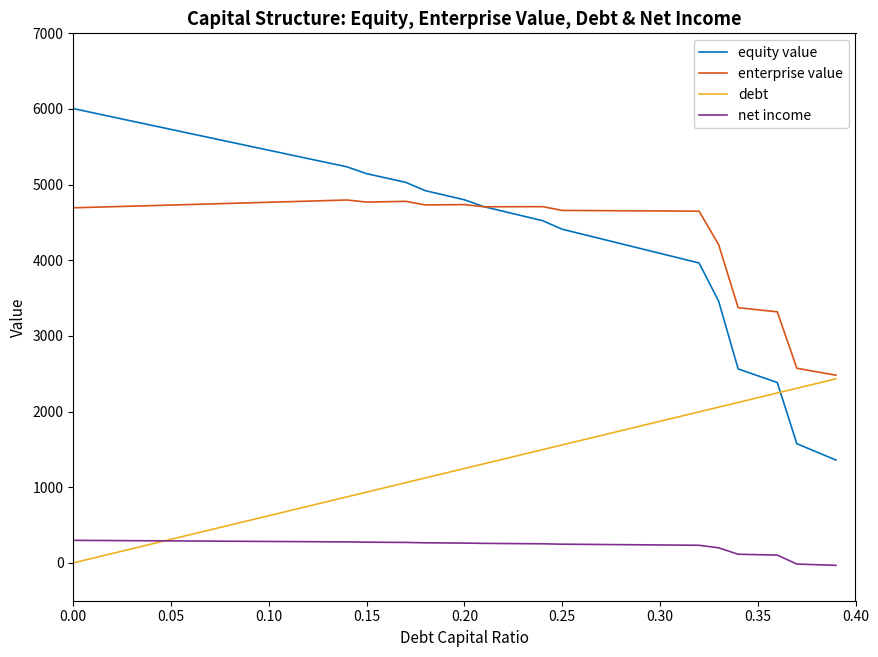

How many lines are shown in the chart?

4